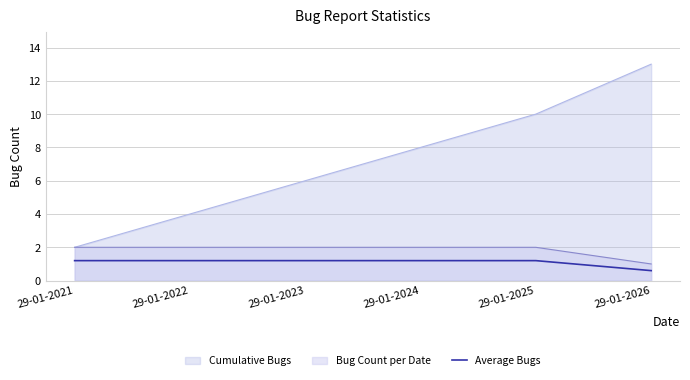

The value at 29-01-2022 is 2.0. True or false?

False